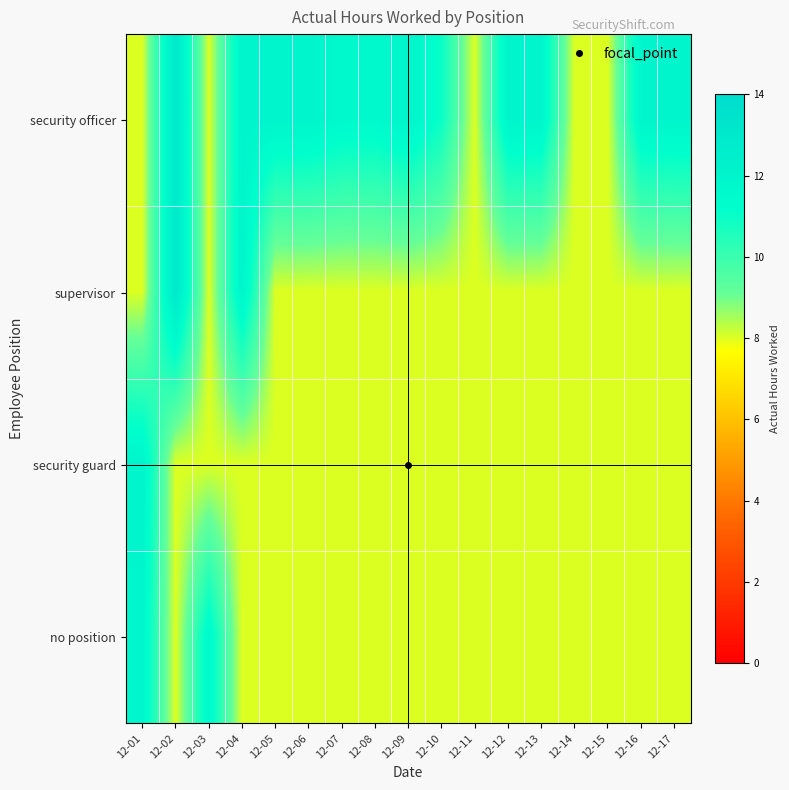

At how many categories does at least one series exceed 11?

13